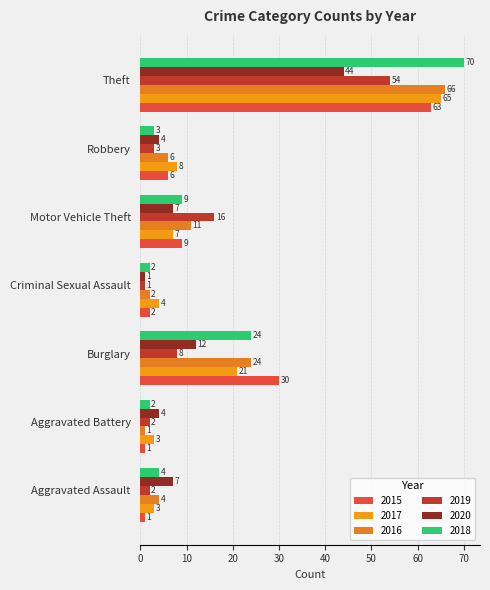

Reading left to right, what are all the values shown in this chart?

2015: Aggravated Assault=1	Aggravated Battery=1	Burglary=30	Criminal Sexual Assault=2	Motor Vehicle Theft=9	Robbery=6	Theft=63
2017: Aggravated Assault=3	Aggravated Battery=3	Burglary=21	Criminal Sexual Assault=4	Motor Vehicle Theft=7	Robbery=8	Theft=65
2016: Aggravated Assault=4	Aggravated Battery=1	Burglary=24	Criminal Sexual Assault=2	Motor Vehicle Theft=11	Robbery=6	Theft=66
2019: Aggravated Assault=2	Aggravated Battery=2	Burglary=8	Criminal Sexual Assault=1	Motor Vehicle Theft=16	Robbery=3	Theft=54
2020: Aggravated Assault=7	Aggravated Battery=4	Burglary=12	Criminal Sexual Assault=1	Motor Vehicle Theft=7	Robbery=4	Theft=44
2018: Aggravated Assault=4	Aggravated Battery=2	Burglary=24	Criminal Sexual Assault=2	Motor Vehicle Theft=9	Robbery=3	Theft=70